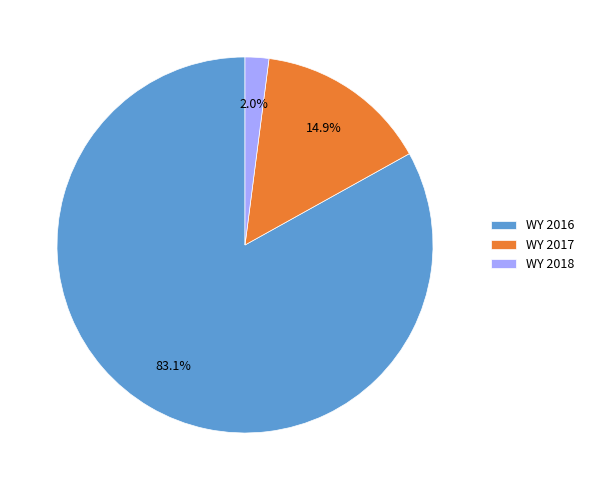

Is it true that WY 2016 is 83% of the pie?

True